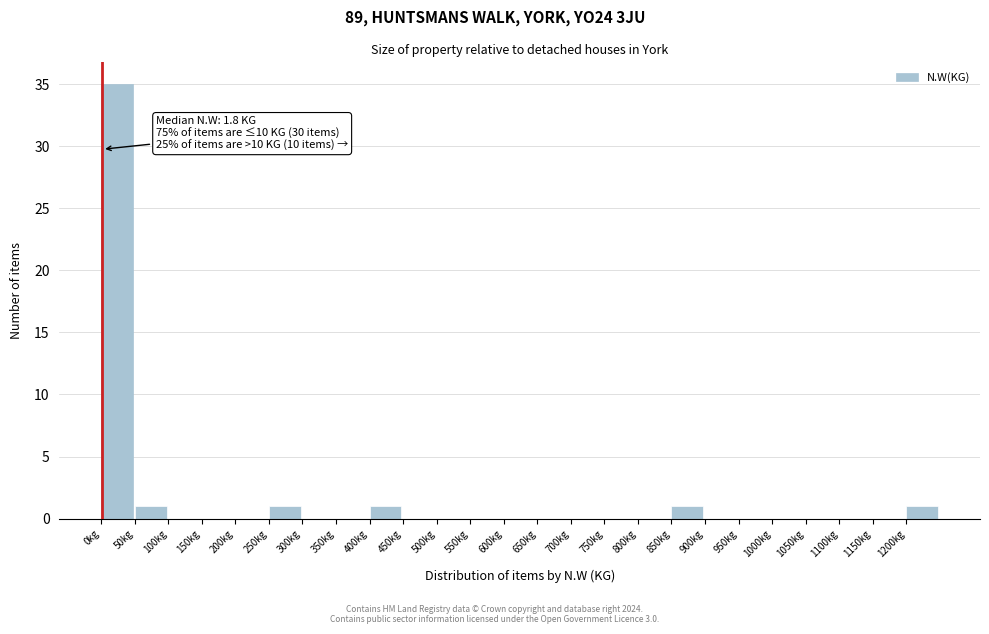

Over which range of the x-axis is the bar tallest?

0 to 50